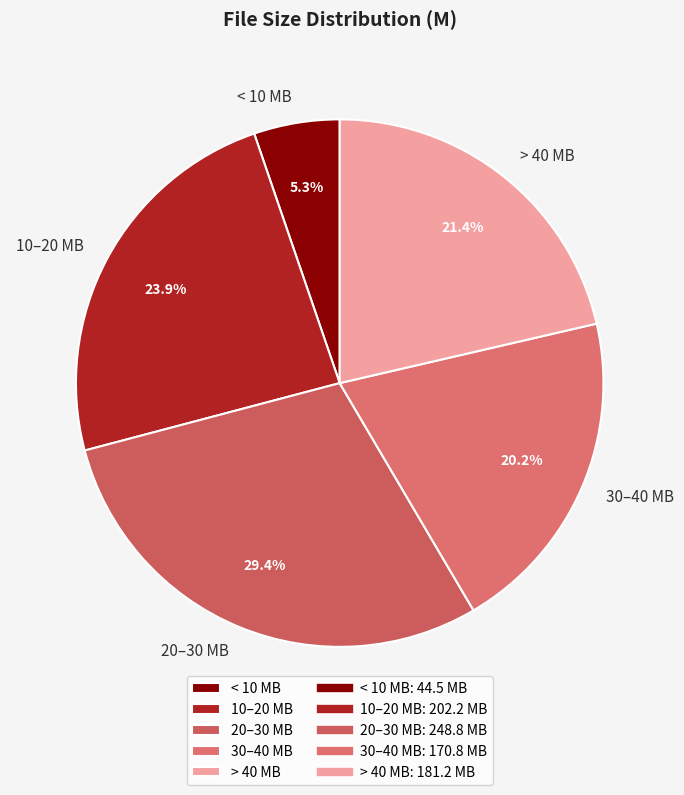

What percentage is NOT represented by 10–20 MB?

76.1%